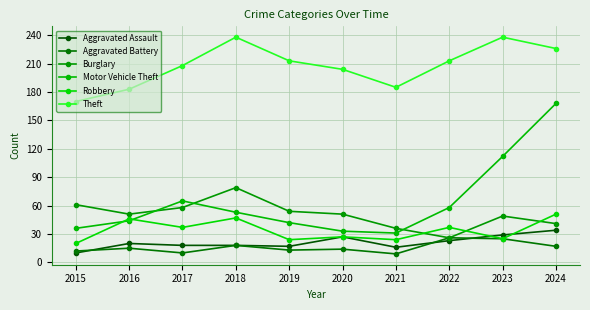

Reading right to left, extract all data points from this chart.

Aggravated Assault: 2024=34	2023=29	2022=23	2021=16	2020=27	2019=17	2018=18	2017=18	2016=20	2015=10
Aggravated Battery: 2024=17	2023=25	2022=26	2021=9	2020=14	2019=13	2018=18	2017=10	2016=15	2015=12
Burglary: 2024=41	2023=49	2022=26	2021=36	2020=51	2019=54	2018=79	2017=58	2016=51	2015=61
Motor Vehicle Theft: 2024=168	2023=112	2022=58	2021=31	2020=33	2019=42	2018=53	2017=65	2016=44	2015=36
Robbery: 2024=51	2023=25	2022=37	2021=24	2020=27	2019=24	2018=47	2017=37	2016=46	2015=20
Theft: 2024=226	2023=238	2022=213	2021=185	2020=204	2019=213	2018=238	2017=208	2016=183	2015=170